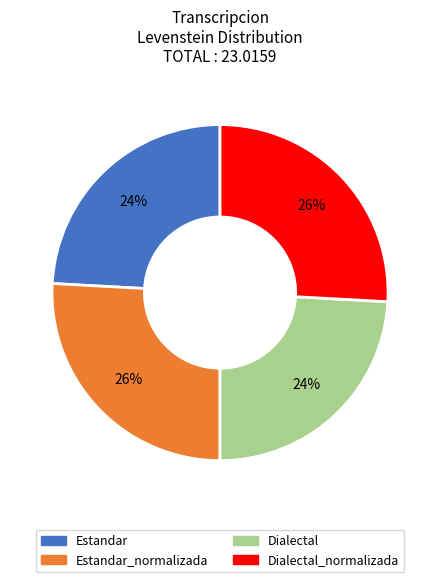

To the nearest percent, what is the combined percentage of Estandar_normalizada and Dialectal?

50%